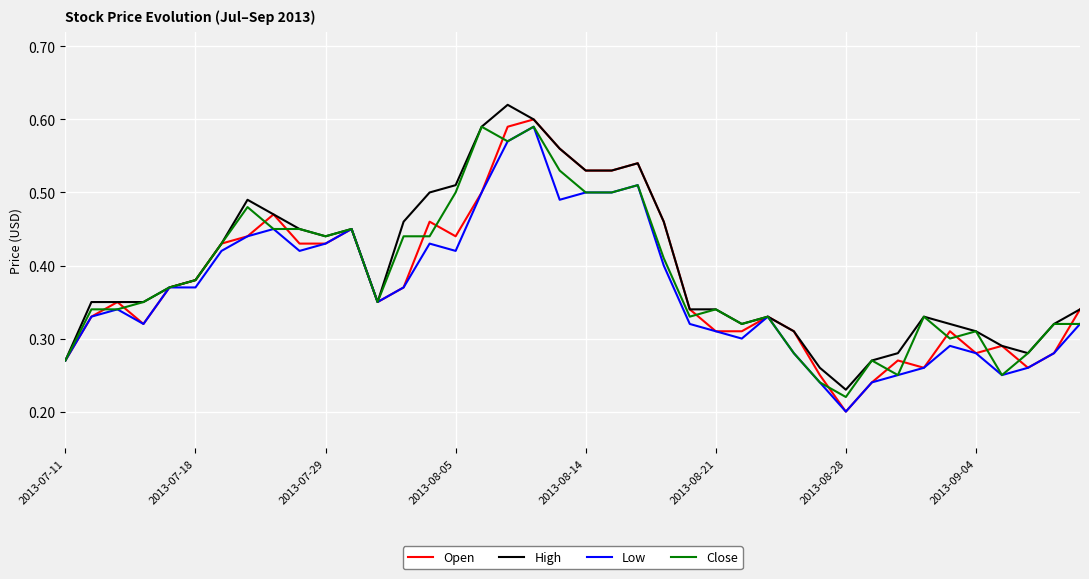

What are all the series names shown in the legend?

Open, High, Low, Close